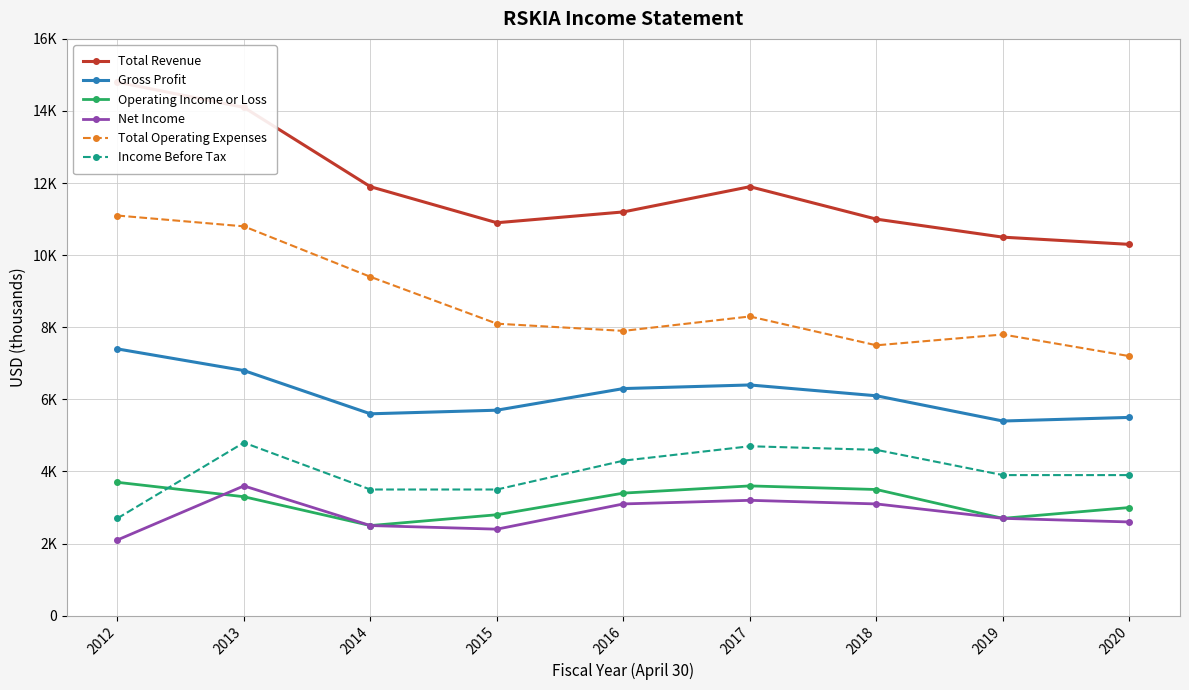

Rank the series by their maximum value, from lowest to highest.

Net Income, Operating Income or Loss, Income Before Tax, Gross Profit, Total Operating Expenses, Total Revenue